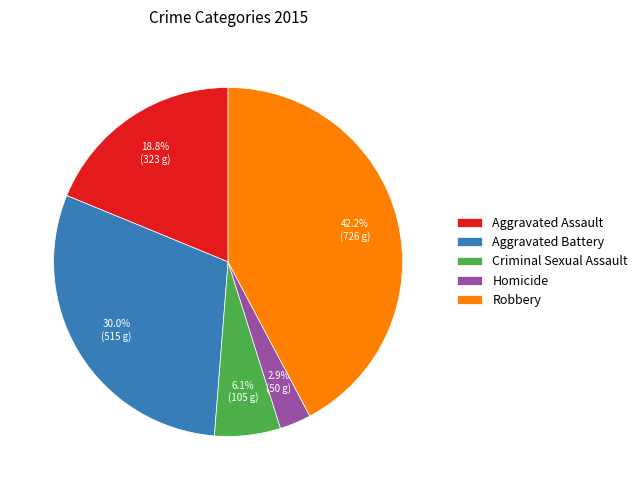

Rank the categories by value from lowest to highest.

Homicide, Criminal Sexual Assault, Aggravated Assault, Aggravated Battery, Robbery